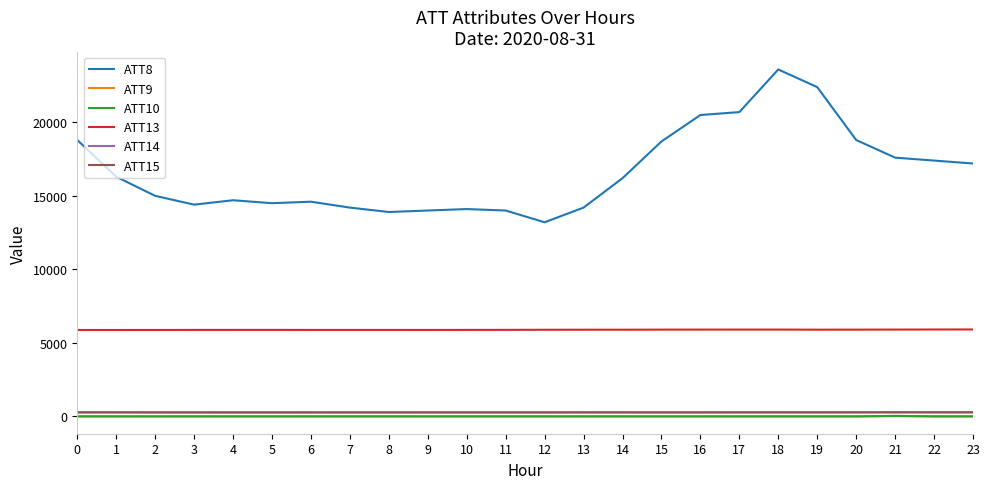

How many series are shown in this chart?

6